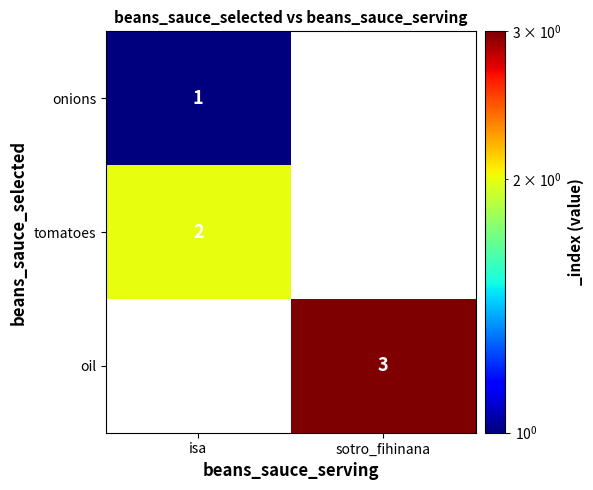

Count the number of data series in this chart.

3